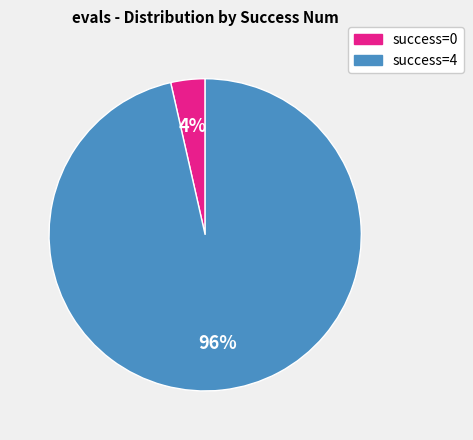

How many segments does this pie chart have?

2